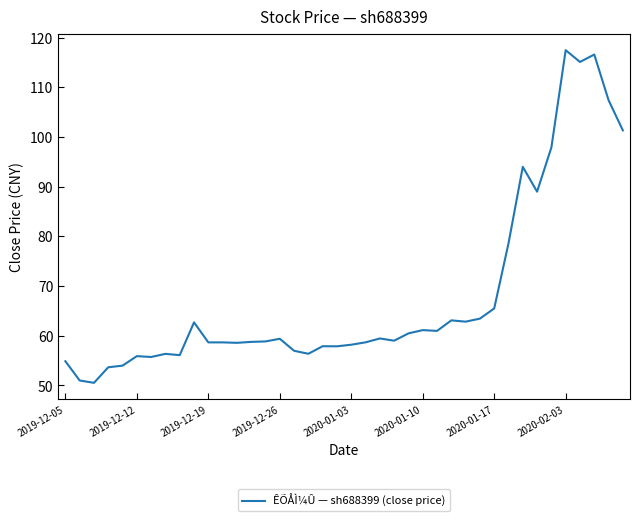

What is the maximum value shown in the chart?

117.5